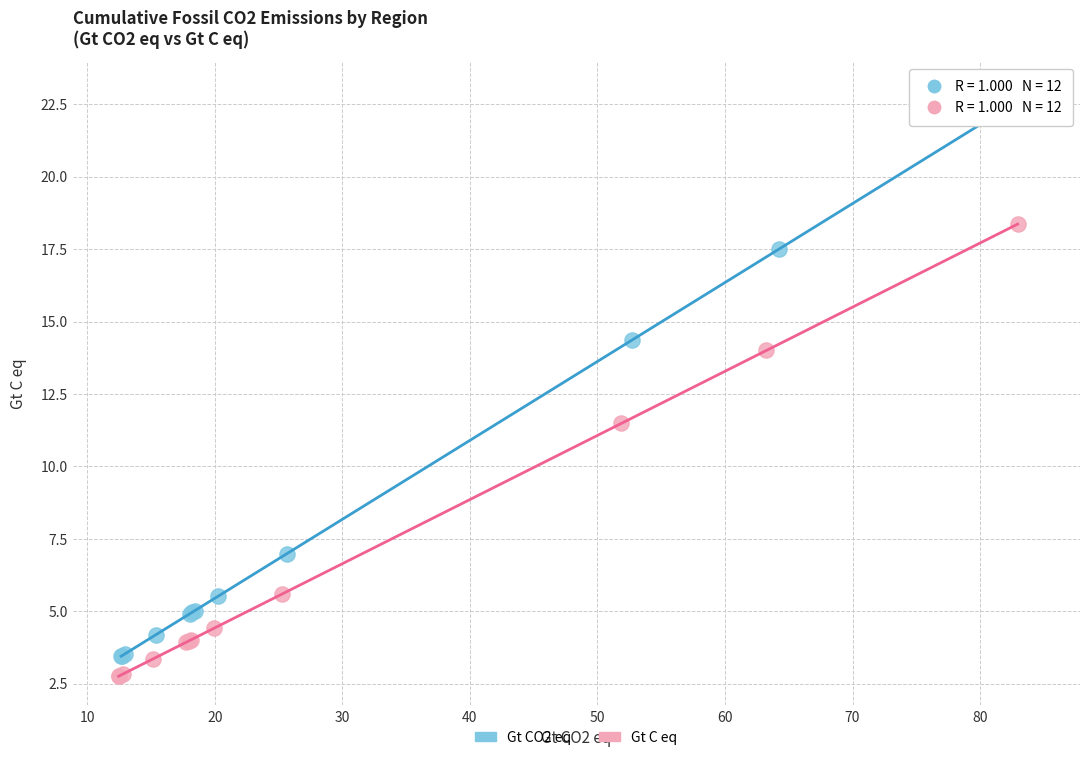

Which series has the widest spread of Y values?

Gt CO2 eq